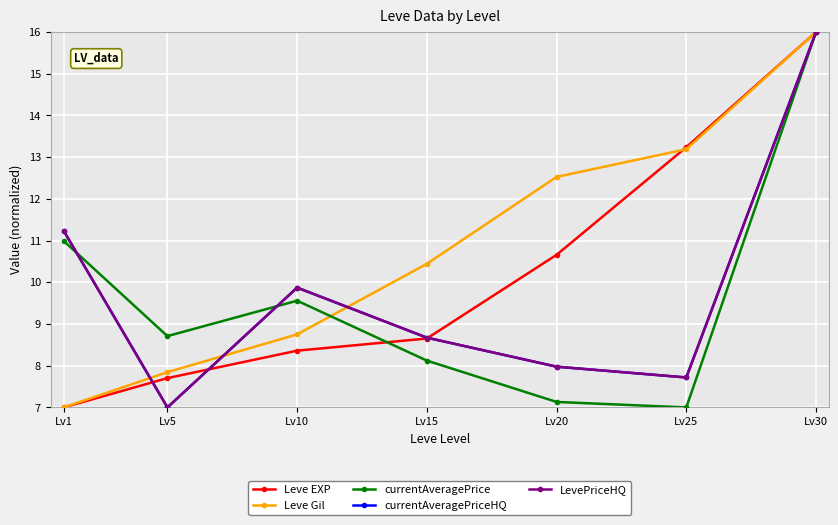

Is this an area chart (filled region under the line)?

No